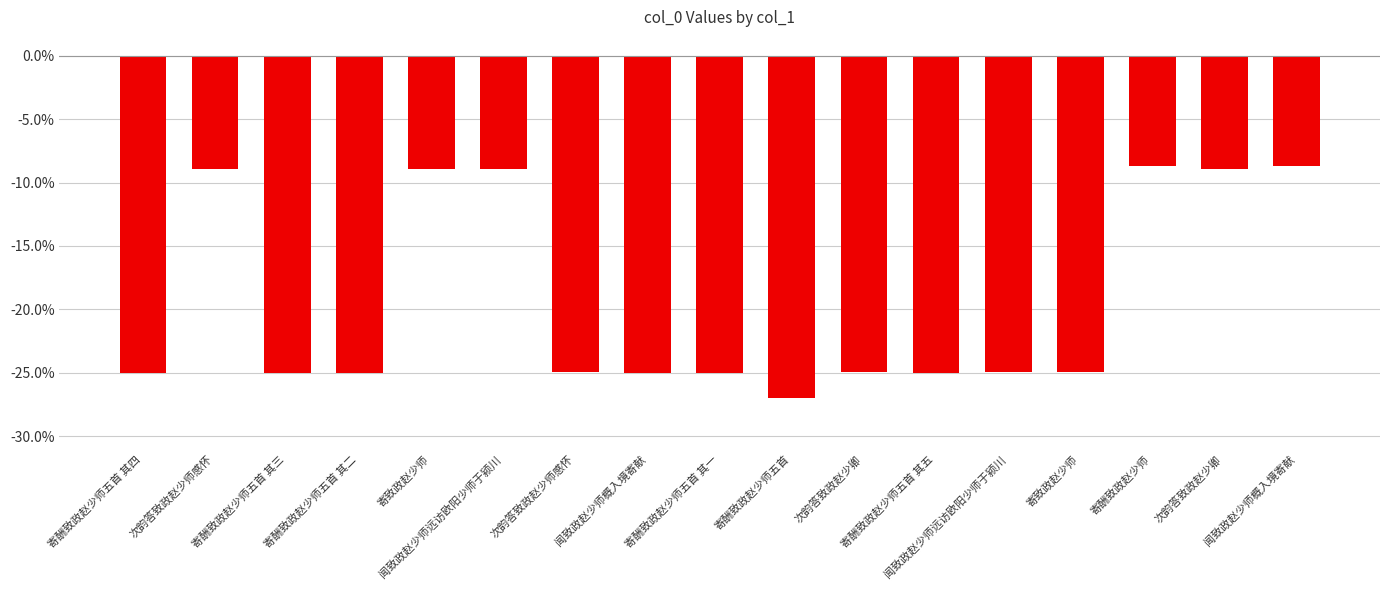

Is it true that the value at 闻致政赵少师远访欧阳少师于颍川 is -9.0?

True